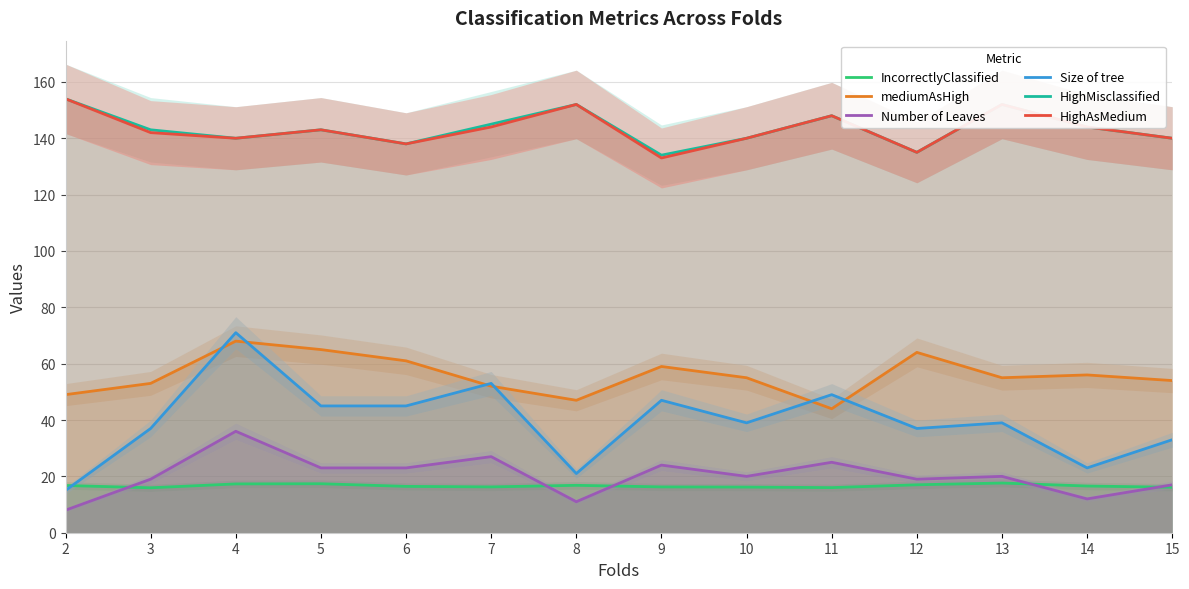

What are all the series names shown in the legend?

IncorrectlyClassified, mediumAsHigh, Number of Leaves, Size of tree, HighMisclassified, HighAsMedium